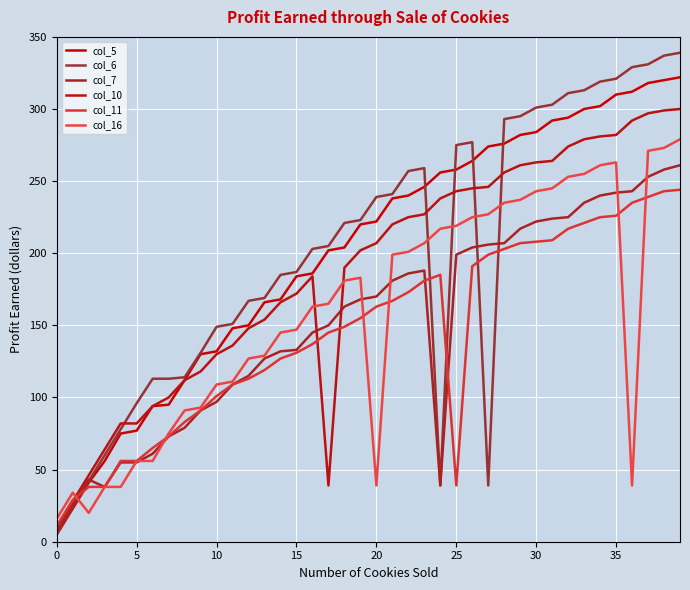

Does the chart display data point markers on the line(s)?

No